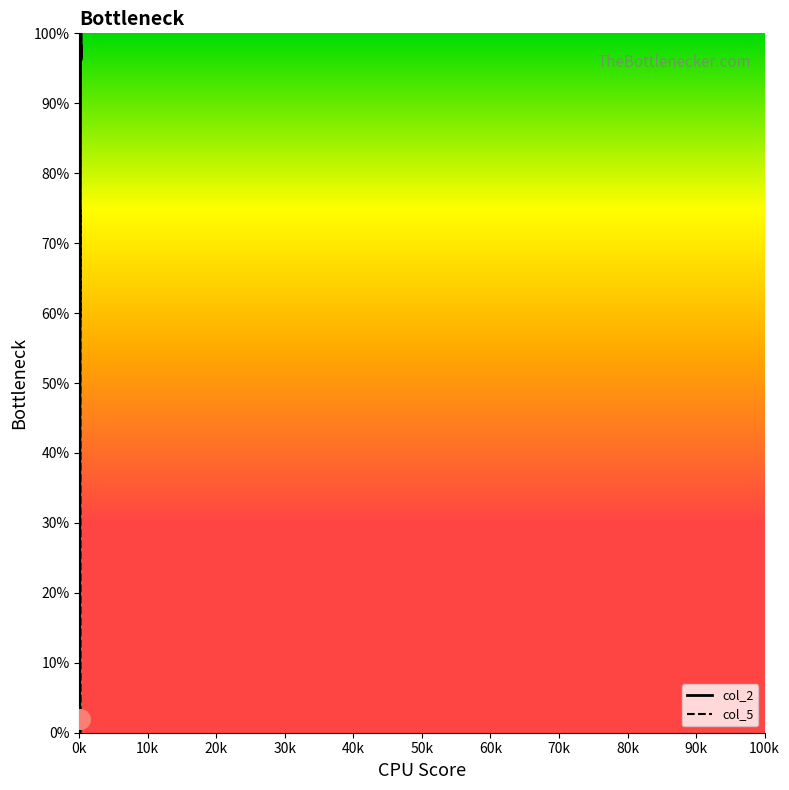

Is the value of col_2 at 33 greater than the value of col_5 at 70k?

No